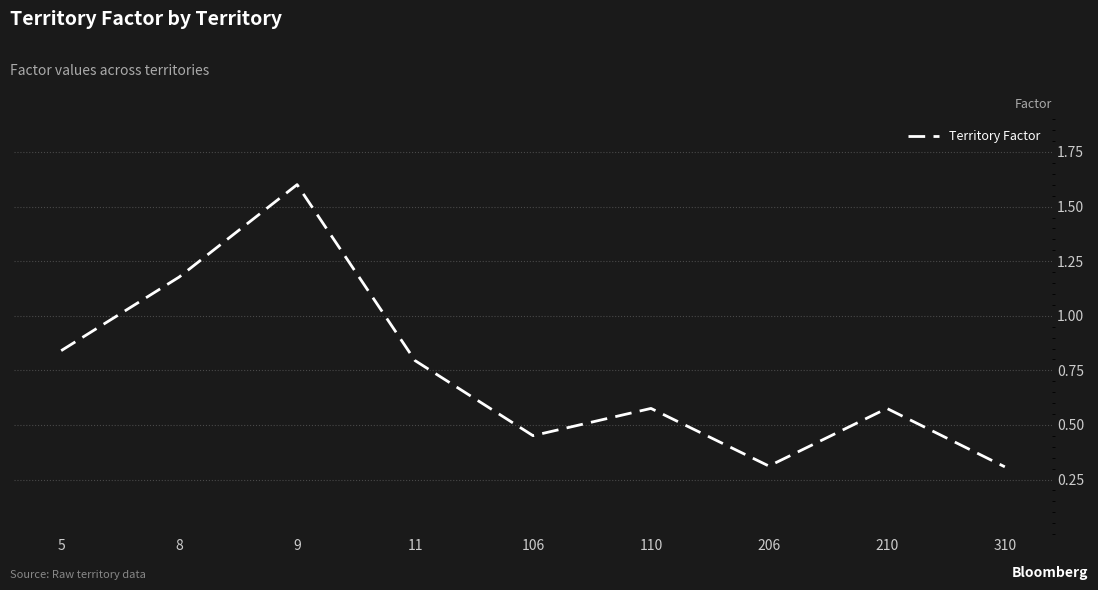

What is the change in value from 9 to 310?

-1.3